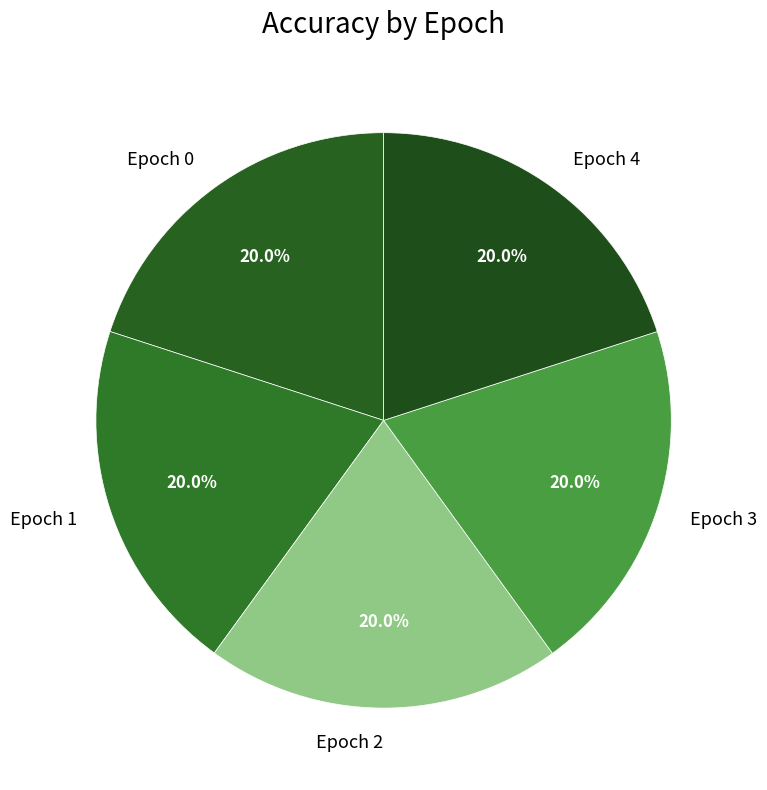

Combined, do Epoch 0 and Epoch 3 account for over 50%?

No